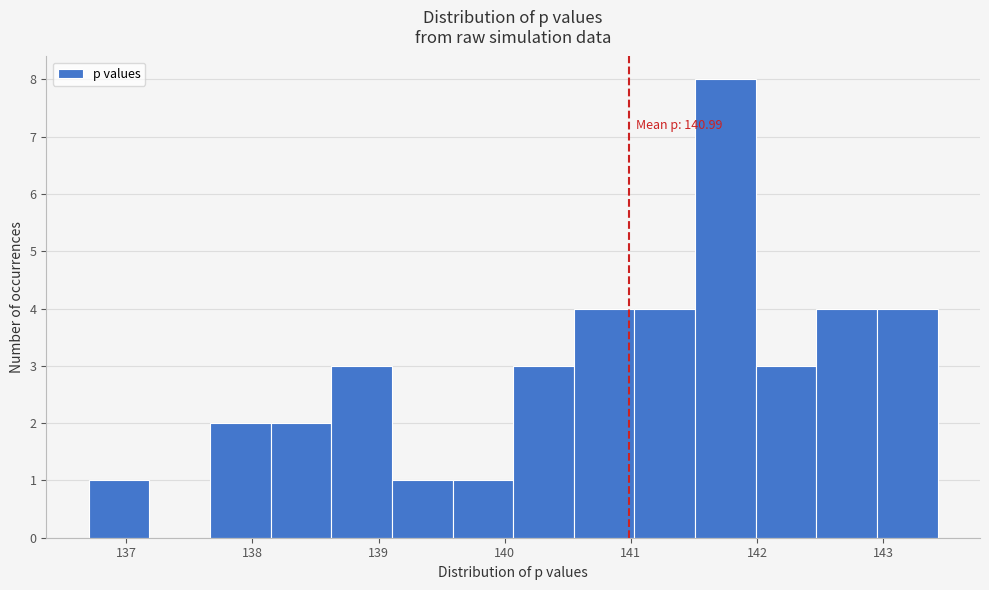

Over which range of the x-axis is the bar tallest?

141.5 to 142.0